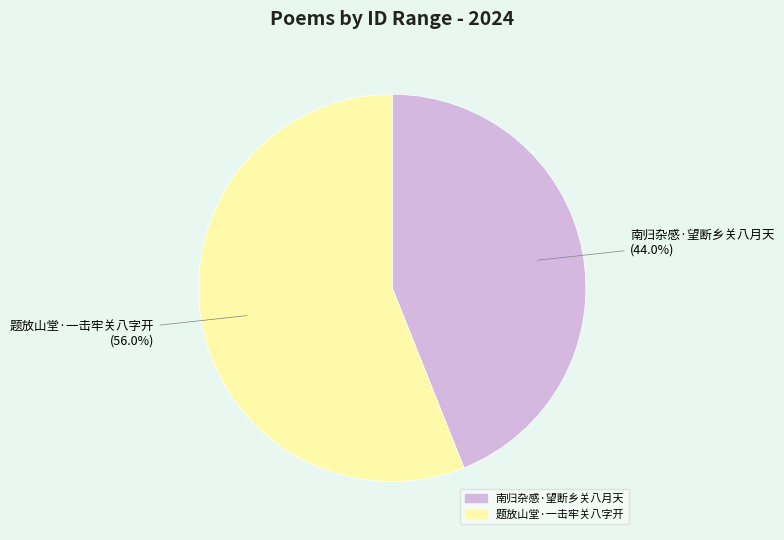

To the nearest percent, what is the average slice percentage?

50%